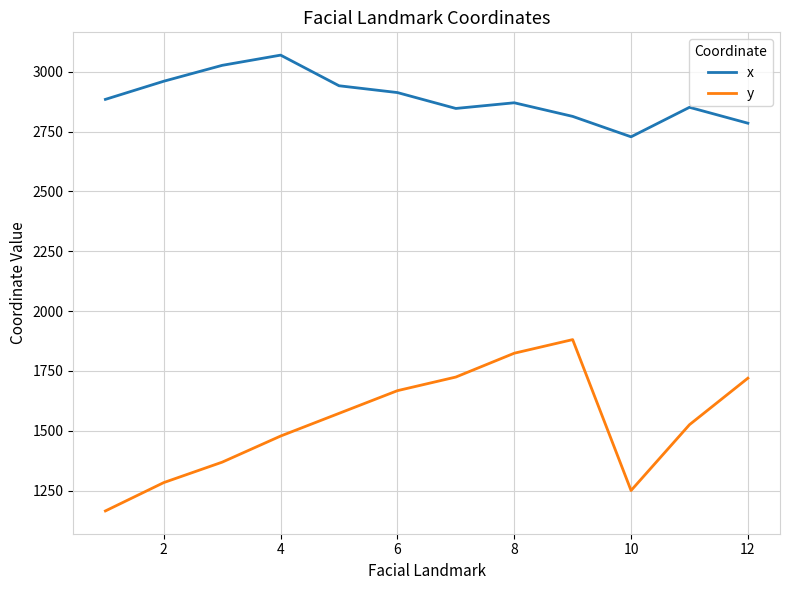

True or false: x and y intersect in this chart.

False